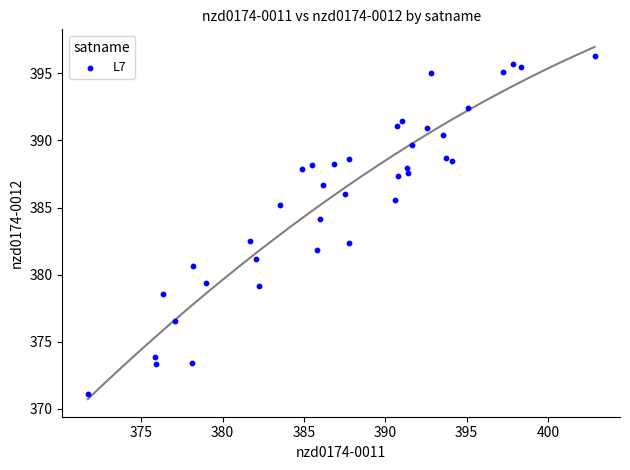

What is the range of X values (max minus min)?

31.2